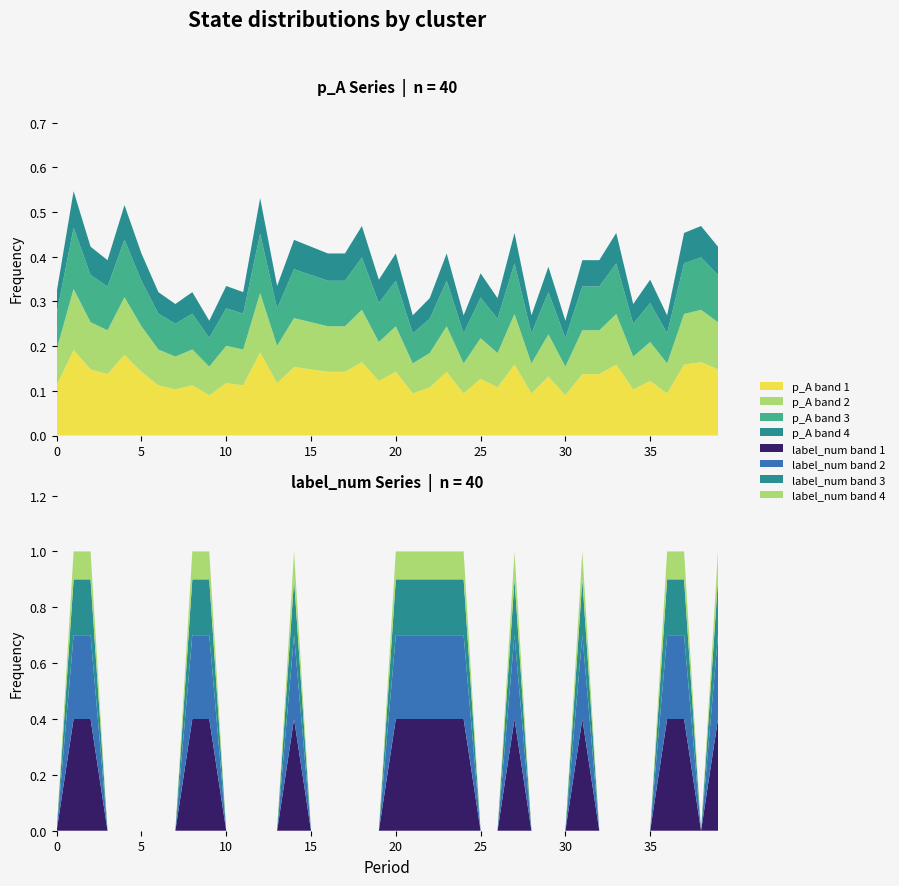

Reading right to left, what are all the values shown in this chart?

p_A: 39=0.4	38=0.5	37=0.5	36=0.3	35=0.3	34=0.3	33=0.5	32=0.4	31=0.4	30=0.3	29=0.4	28=0.3	27=0.5	26=0.3	25=0.4	24=0.3	23=0.4	22=0.3	21=0.3	20=0.4	19=0.3	18=0.5	17=0.4	16=0.4	15=0.4	14=0.4	13=0.3	12=0.5	11=0.3	10=0.3	9=0.3	8=0.3	7=0.3	6=0.3	5=0.4	4=0.5	3=0.4	2=0.4	1=0.5	0=0.3
label_num: 39=1.0	38=0.0	37=1.0	36=1.0	35=0.0	34=0.0	33=0.0	32=0.0	31=1.0	30=0.0	29=0.0	28=0.0	27=1.0	26=0.0	25=0.0	24=1.0	23=1.0	22=1.0	21=1.0	20=1.0	19=0.0	18=0.0	17=0.0	16=0.0	15=0.0	14=1.0	13=0.0	12=0.0	11=0.0	10=0.0	9=1.0	8=1.0	7=0.0	6=0.0	5=0.0	4=0.0	3=0.0	2=1.0	1=1.0	0=0.0